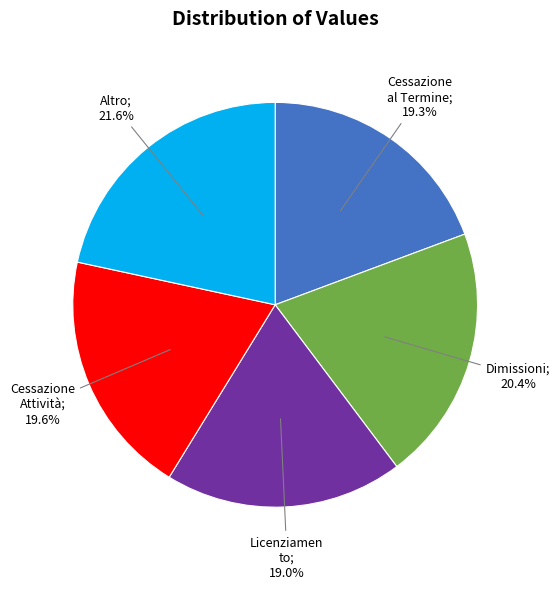

Is there a majority slice in this chart?

No